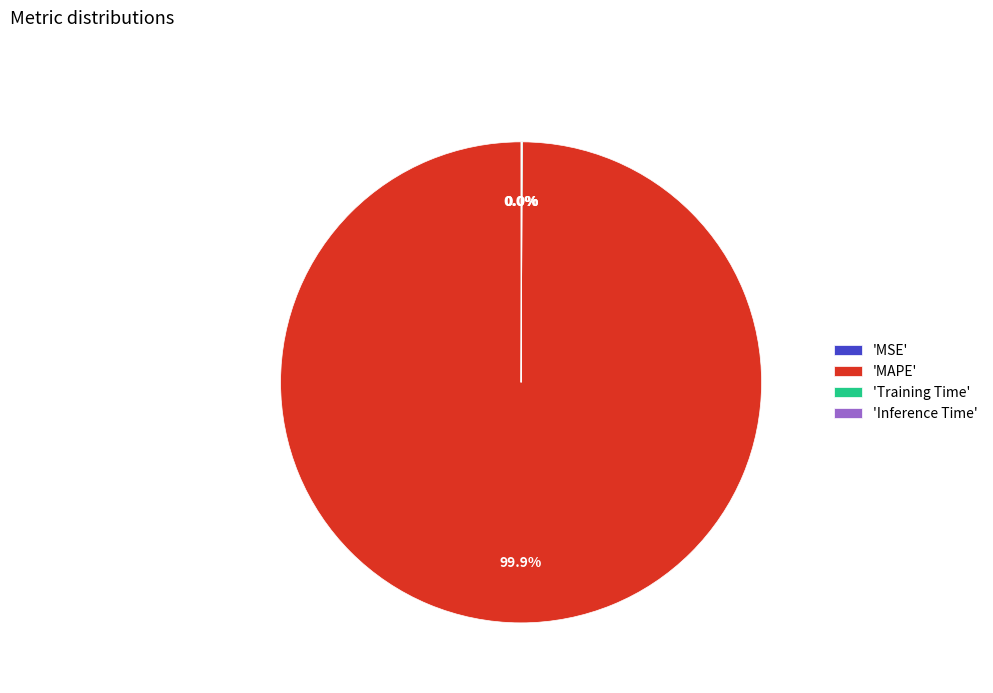

What is the largest slice in the pie chart?

'MAPE'